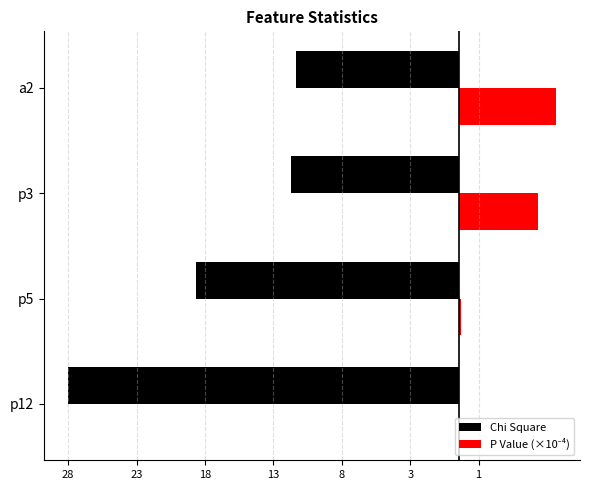

How many bars are there in each group?

2